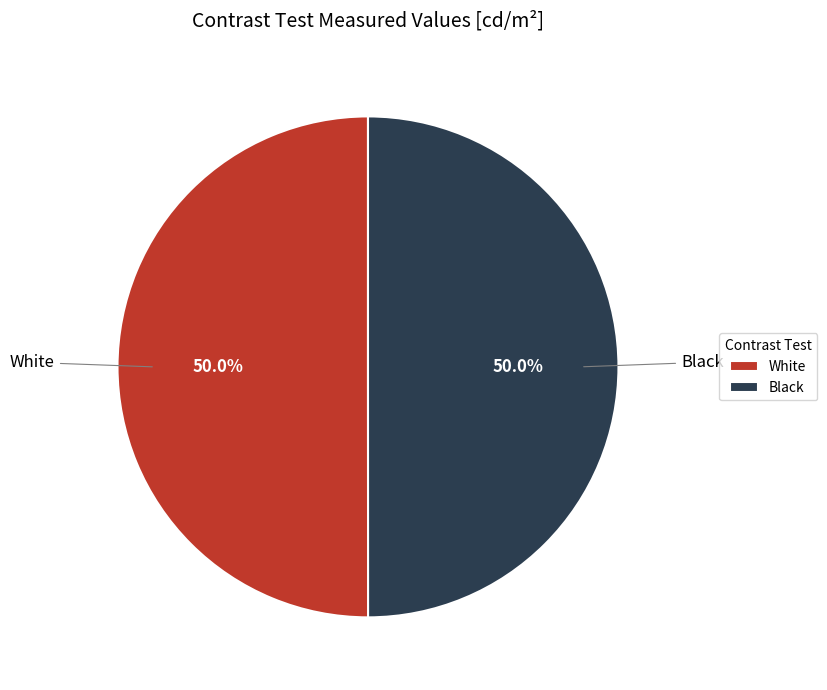

The White slice represents 50% of the pie. True or false?

True